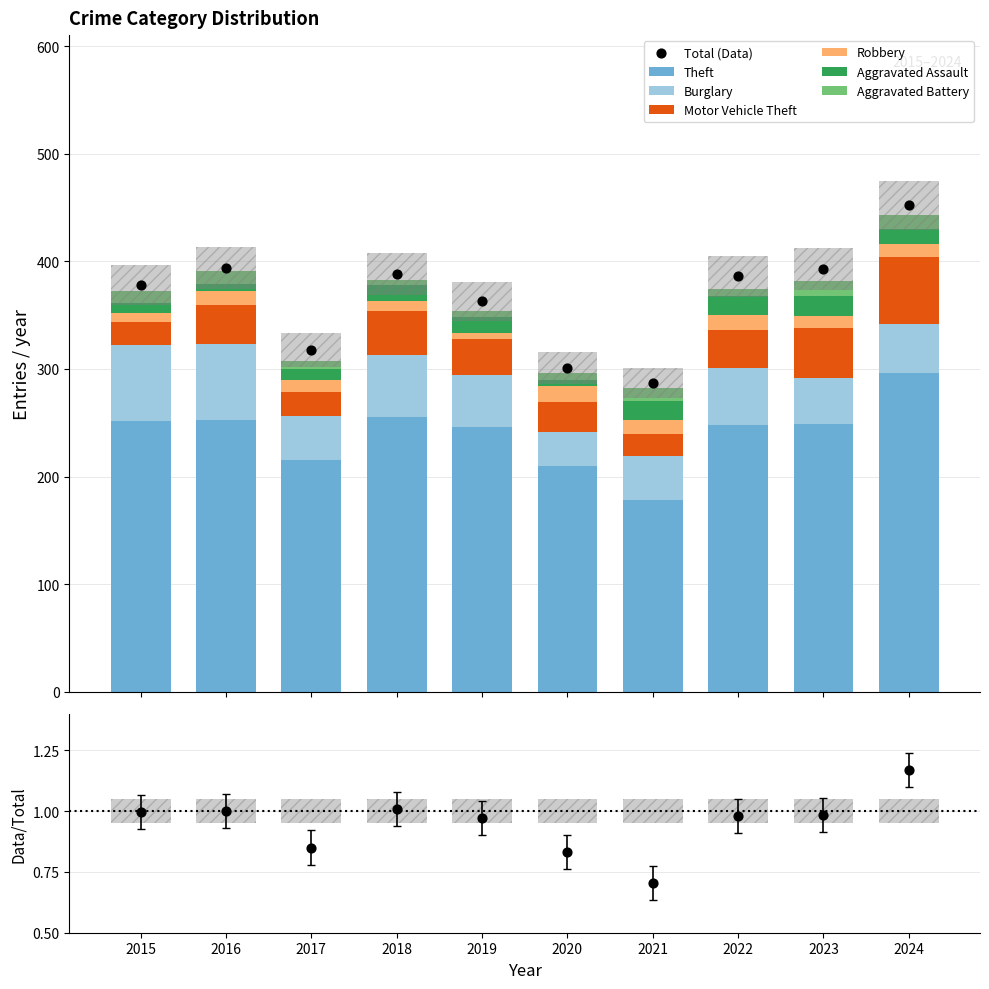

Is the value of Burglary at 2019 greater than the value of Aggravated Battery at 2015?

Yes